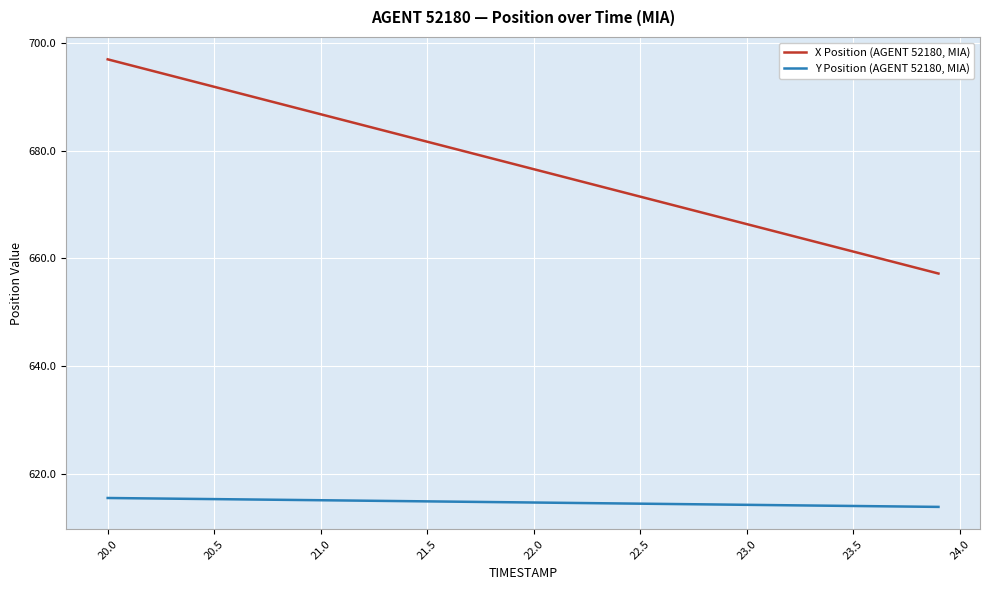

Which series has the largest range (max minus min)?

X Position (AGENT 52180, MIA)